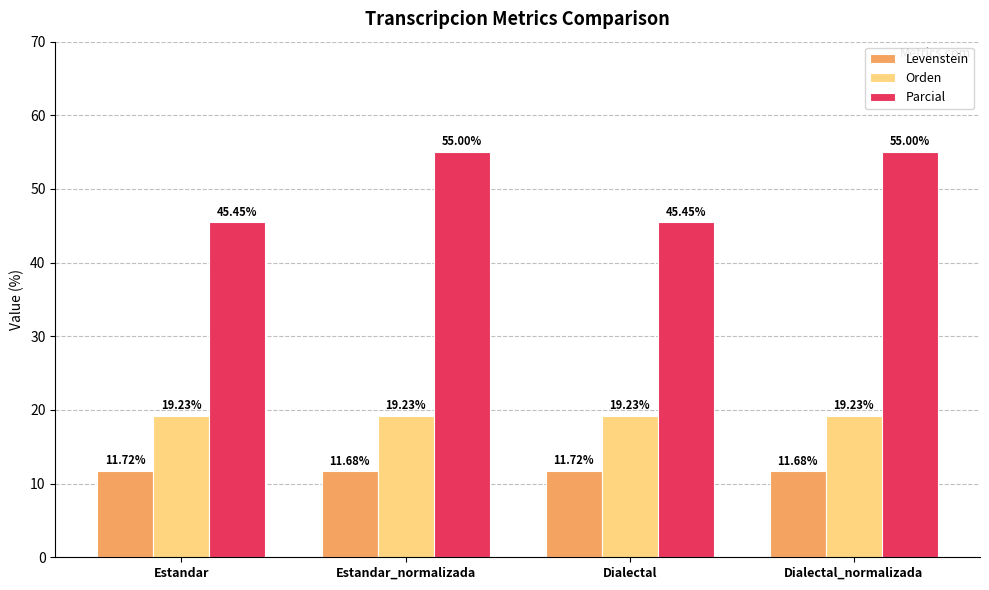

List the series in order of their overall mean, highest first.

Parcial, Orden, Levenstein